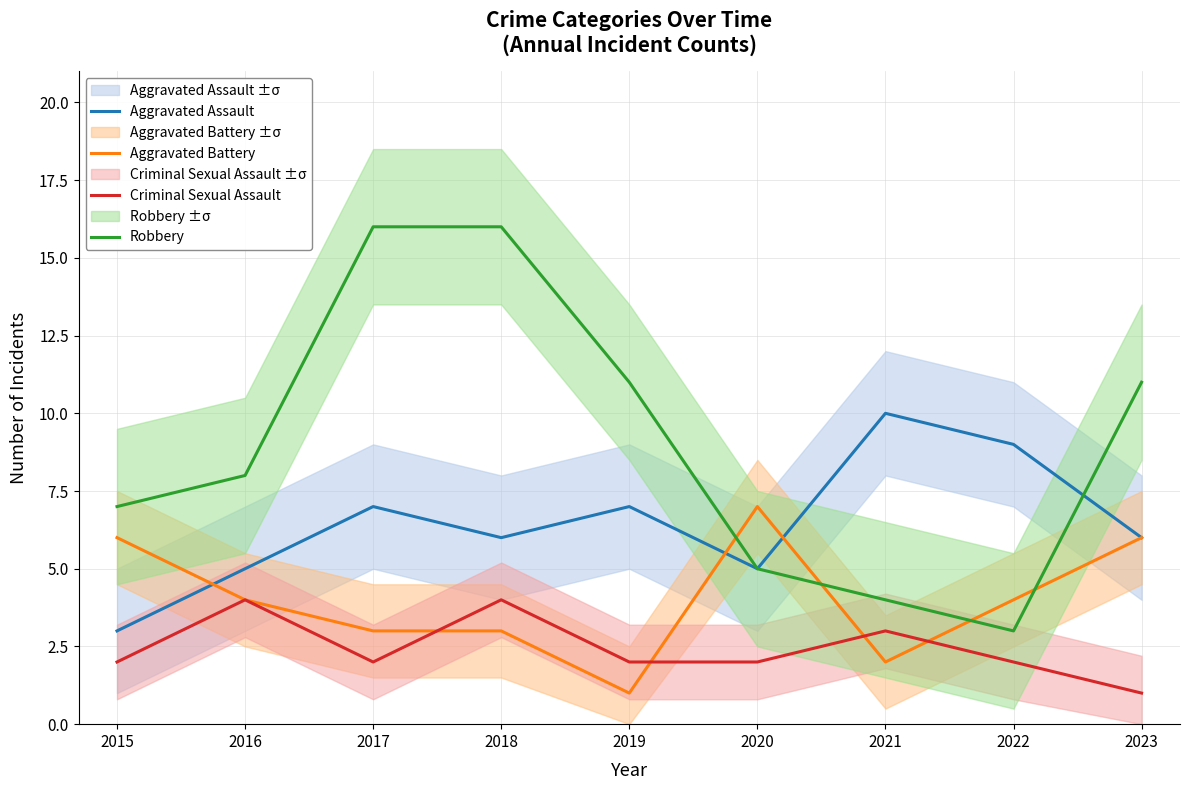

Reading left to right, what are all the values shown in this chart?

Aggravated Assault: 3	5	7	6	7	5	10	9	6
Aggravated Battery: 6	4	3	3	1	7	2	4	6
Criminal Sexual Assault: 2	4	2	4	2	2	3	2	1
Robbery: 7	8	16	16	11	5	4	3	11